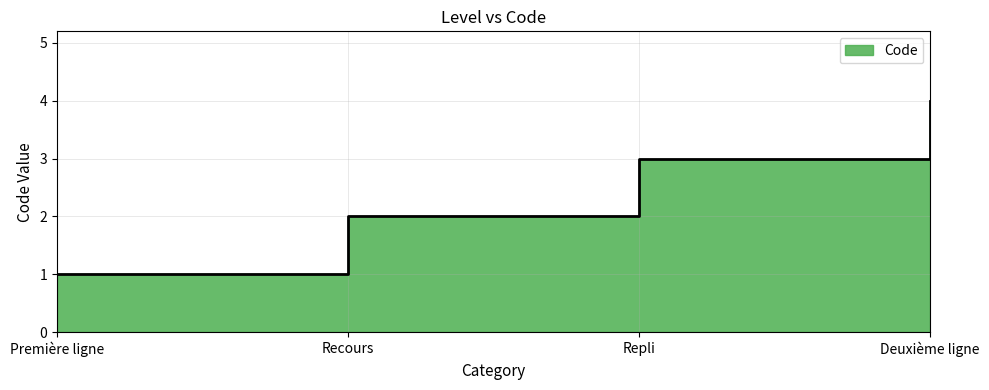

How many data points does each series have?

4